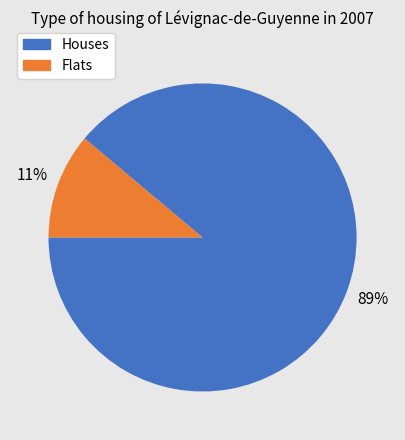

To the nearest percent, what is the average slice percentage?

50%